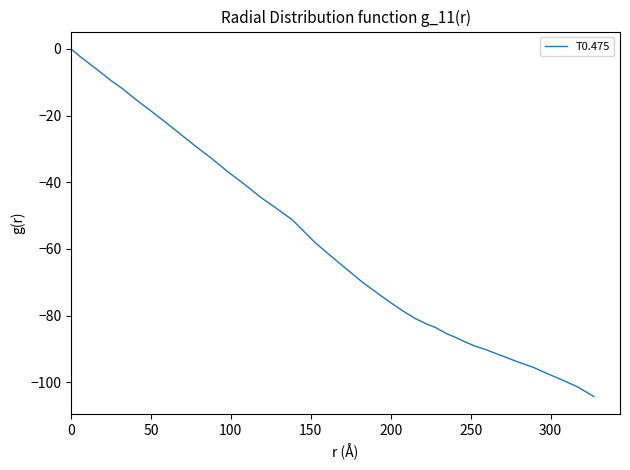

What is the smallest value displayed?

-104.3